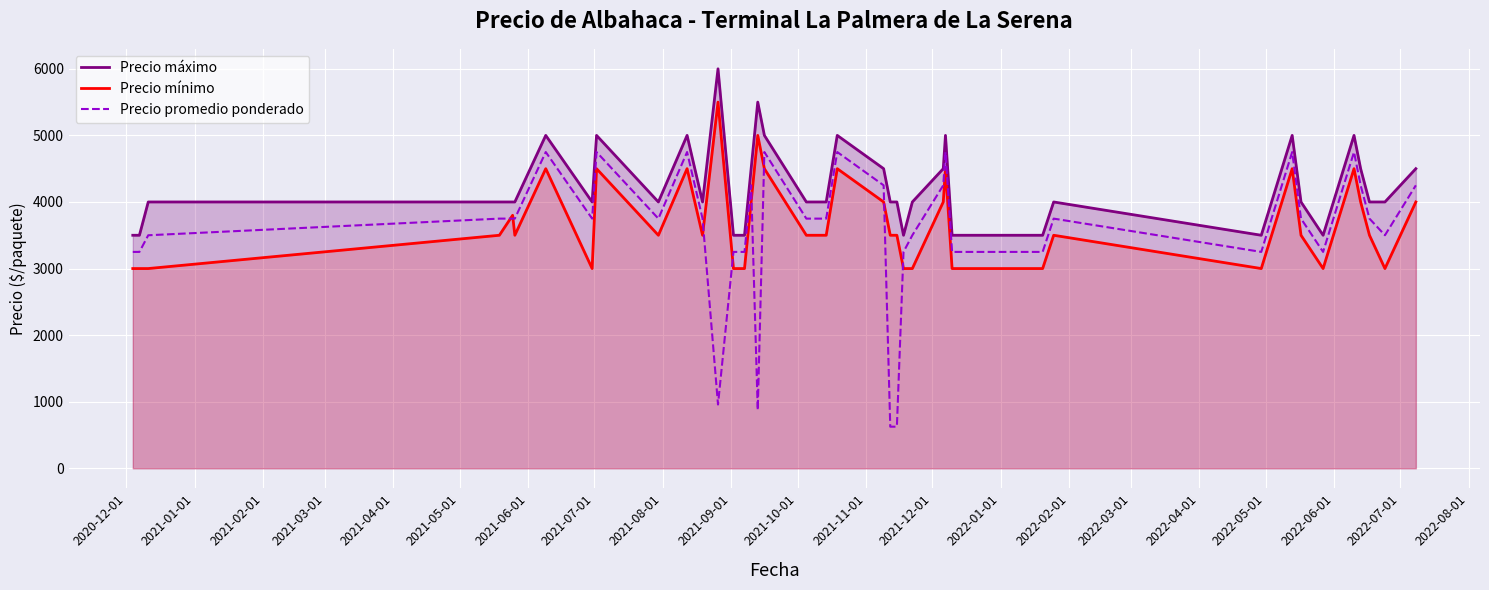

Does the chart display data point markers on the line(s)?

No